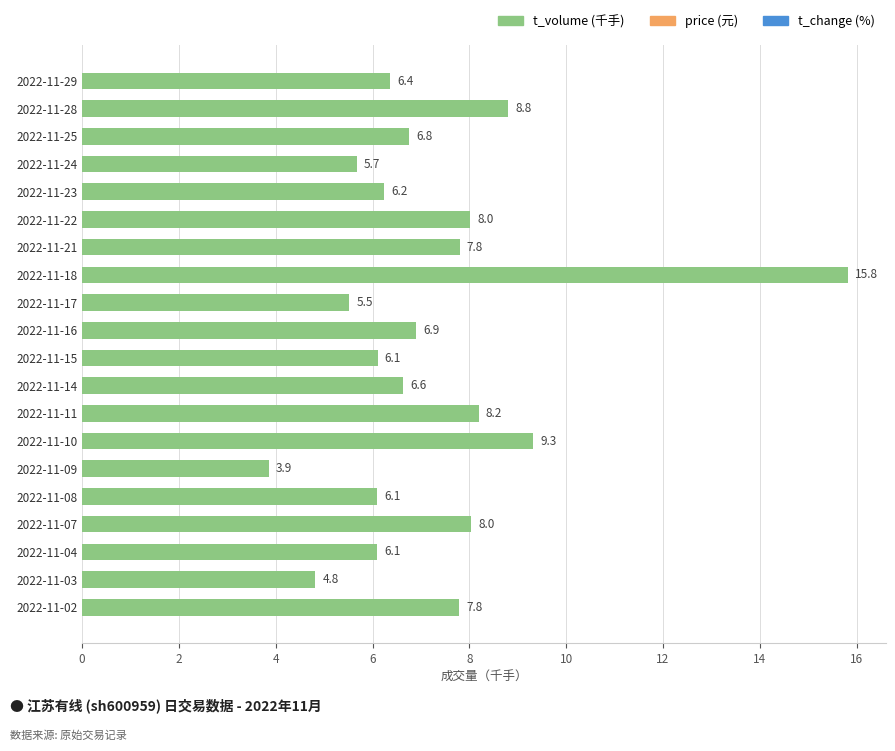

What is the sum of all values?

144.8